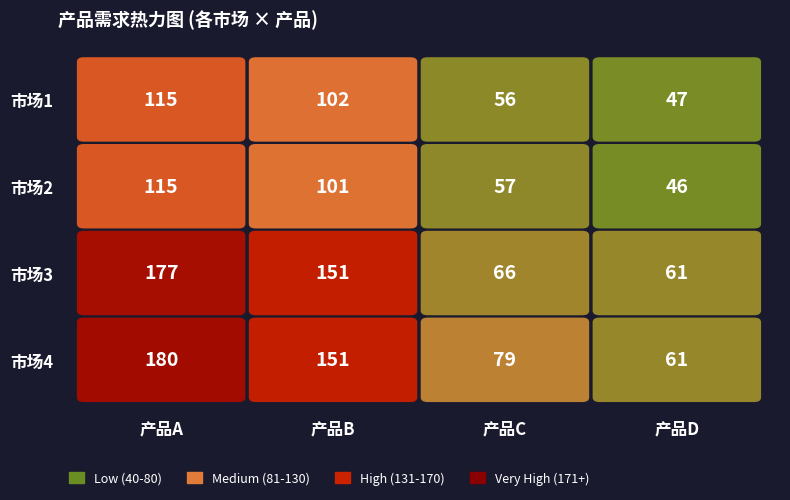

What is the difference between the second highest and minimum values in the 产品B series?

50